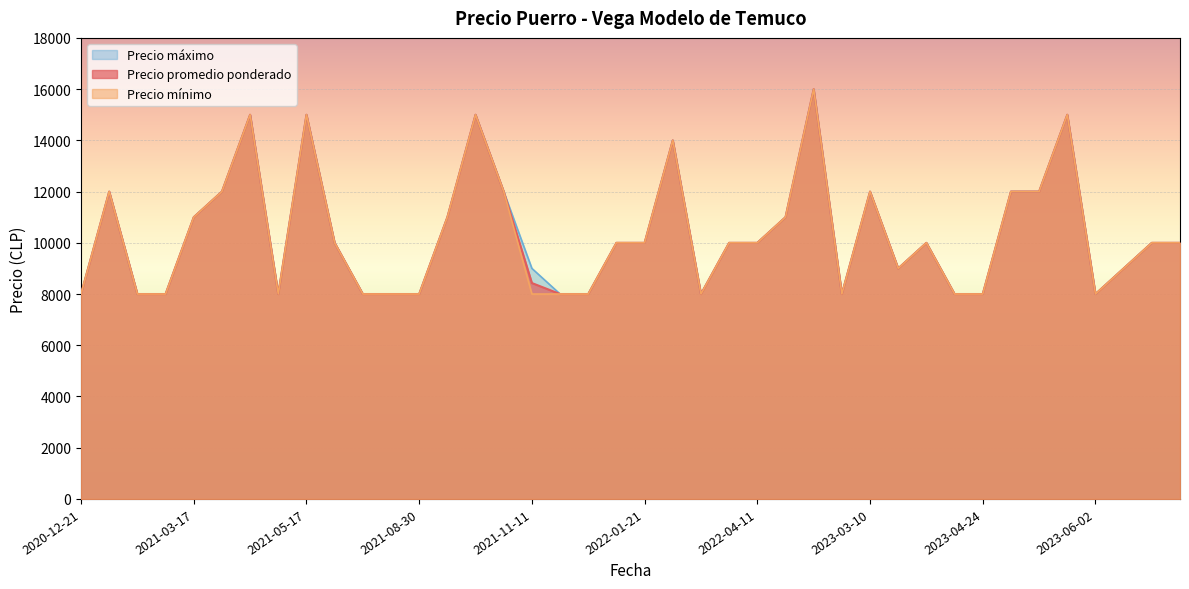

What is the minimum value for Precio minimo?

8000